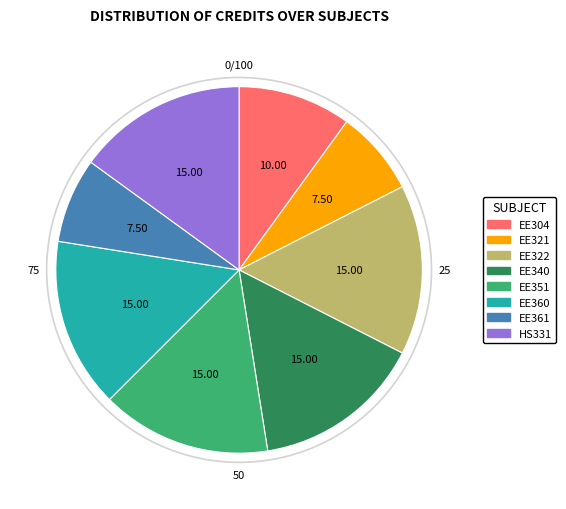

Combined, do EE321 and EE322 account for over 50%?

No